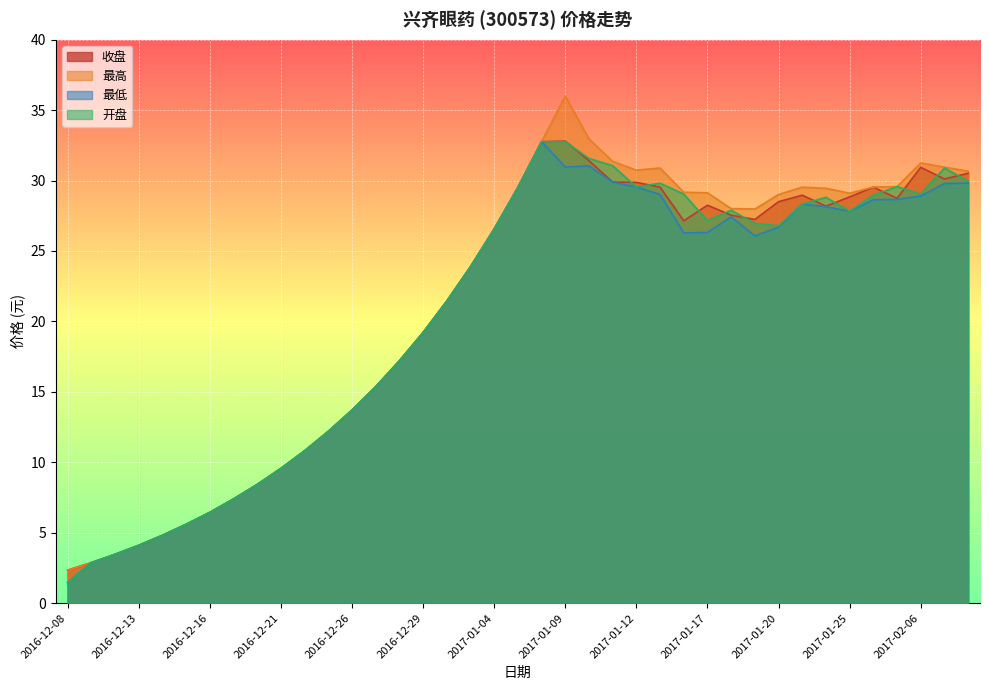

What is the label of the 9th point from the right?

2017-01-20